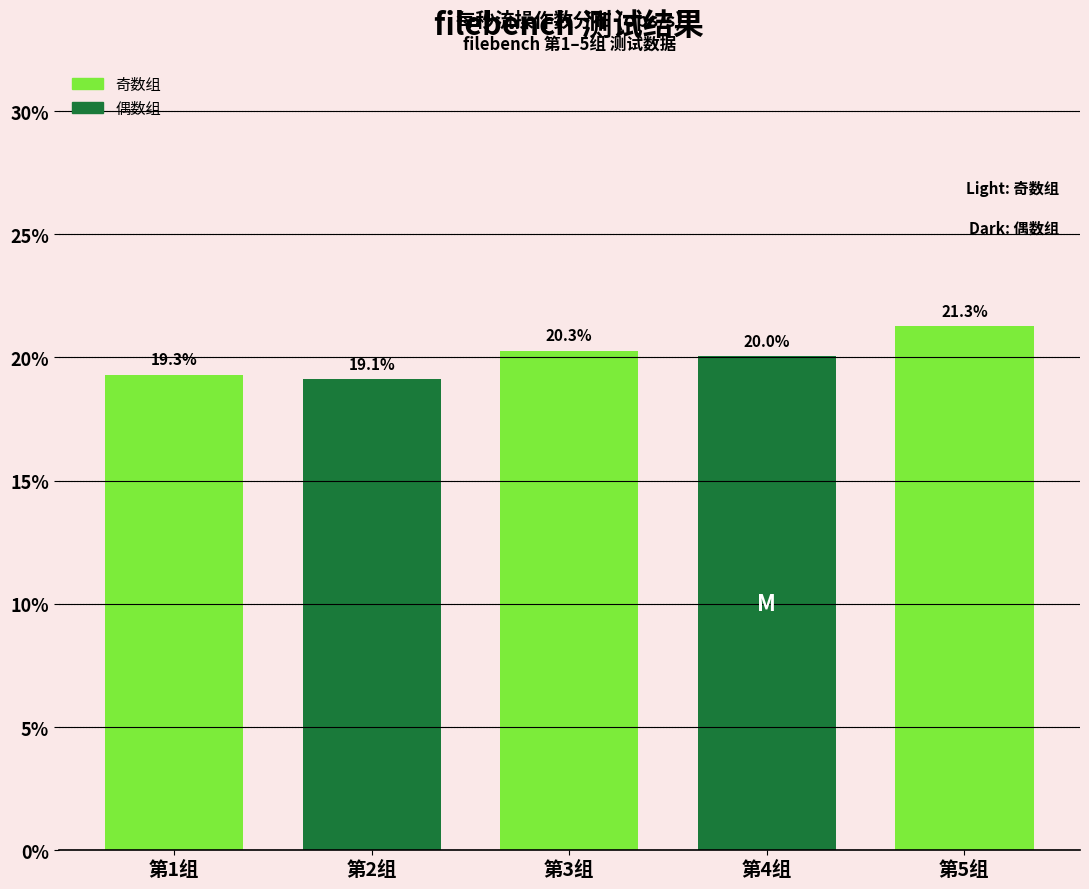

Reading left to right, what are all the values shown in this chart?

19.3	19.1	20.3	20.0	21.3